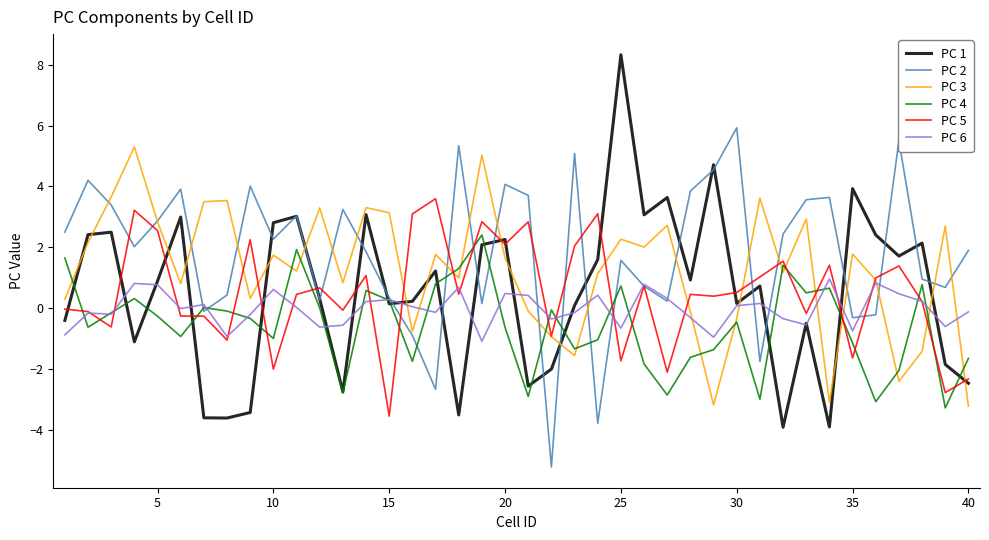

List the series in order of their peak value, highest first.

PC 1, PC 2, PC 3, PC 5, PC 4, PC 6